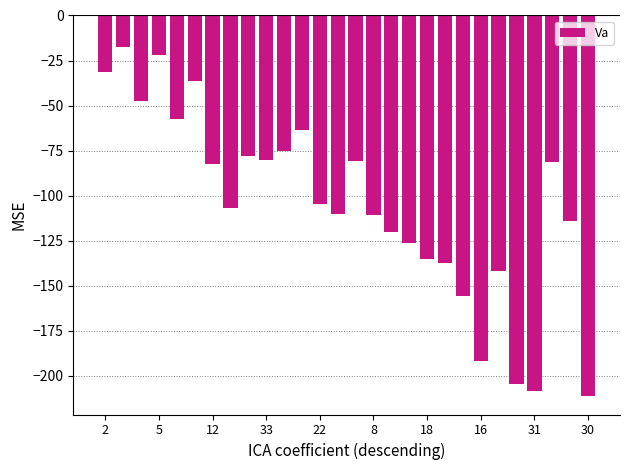

What is the difference between the maximum and minimum values?

193.6